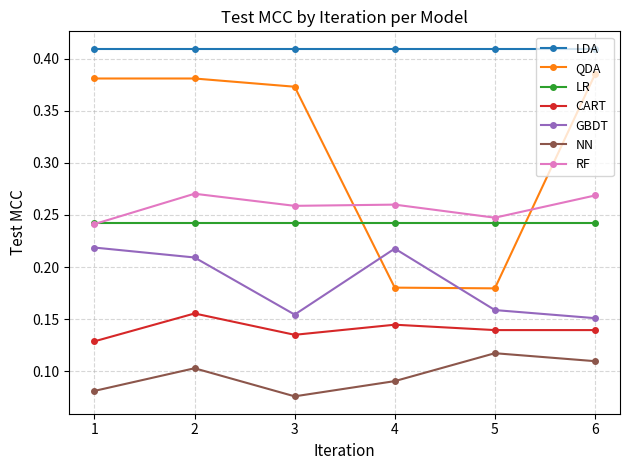

At how many categories does at least one series exceed 0?

6